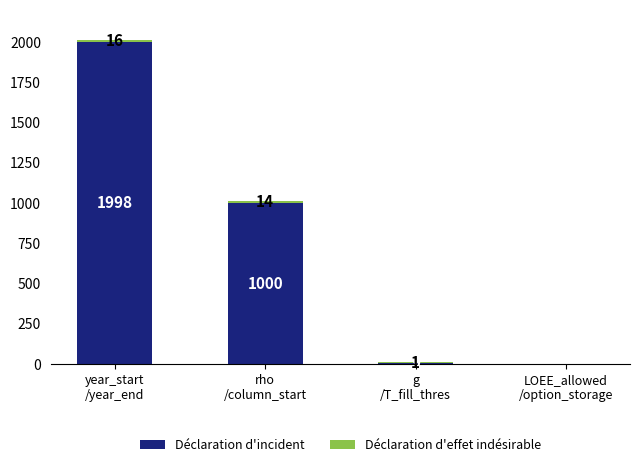

What is the sum of all Déclaration d'incident values?

3007